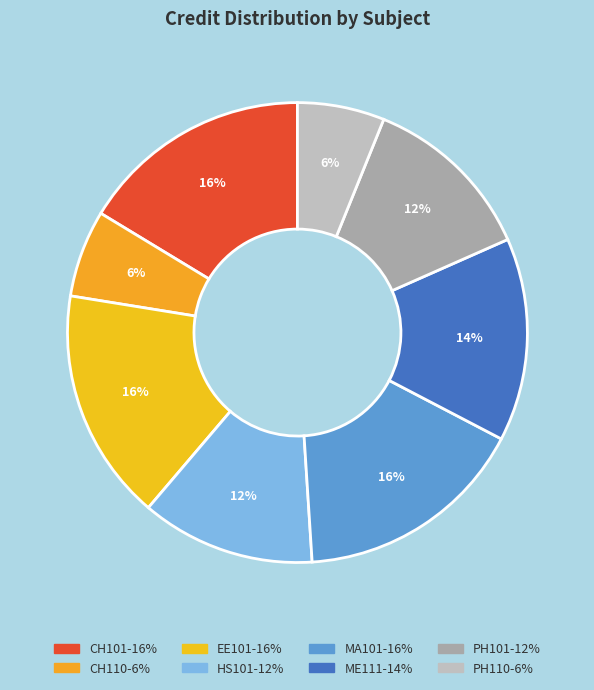

Does PH101 account for over 50% of the chart?

No